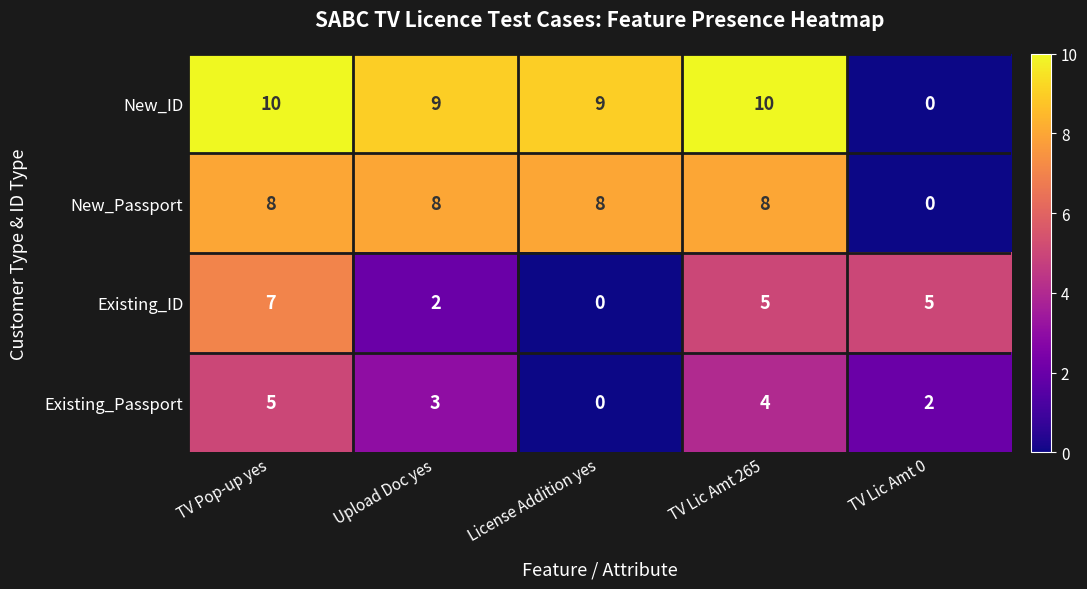

Rank the series by their maximum value, from highest to lowest.

New_ID, New_Passport, Existing_ID, Existing_Passport